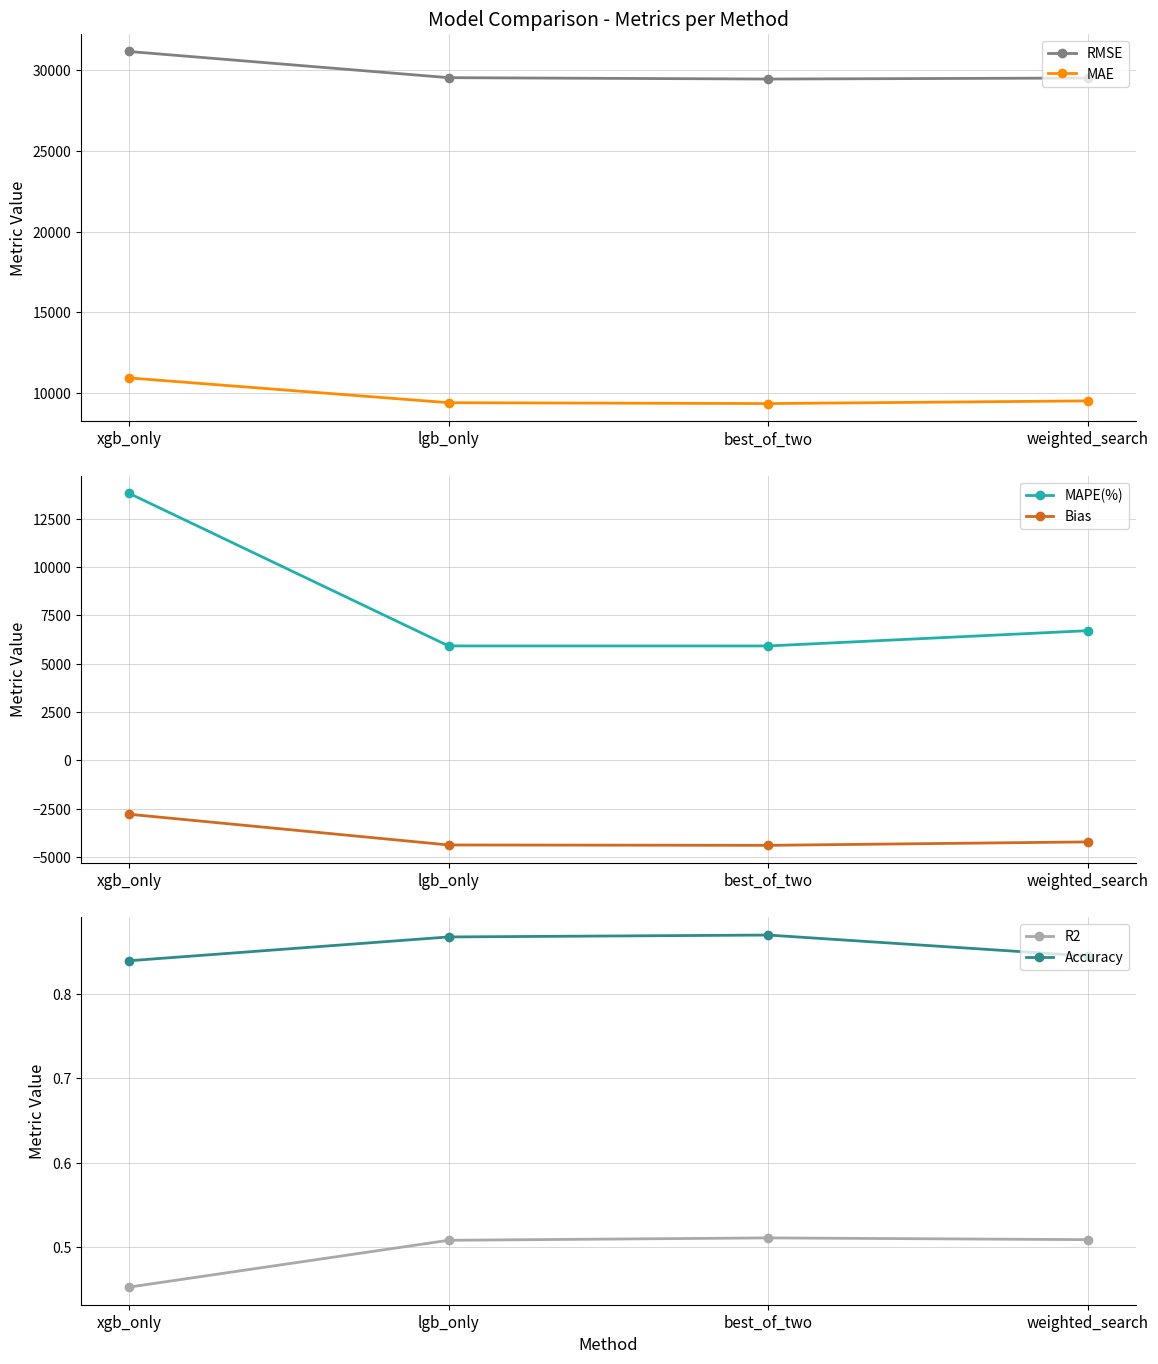

The R2 series shows 0.3 at lgb_only. True or false?

False